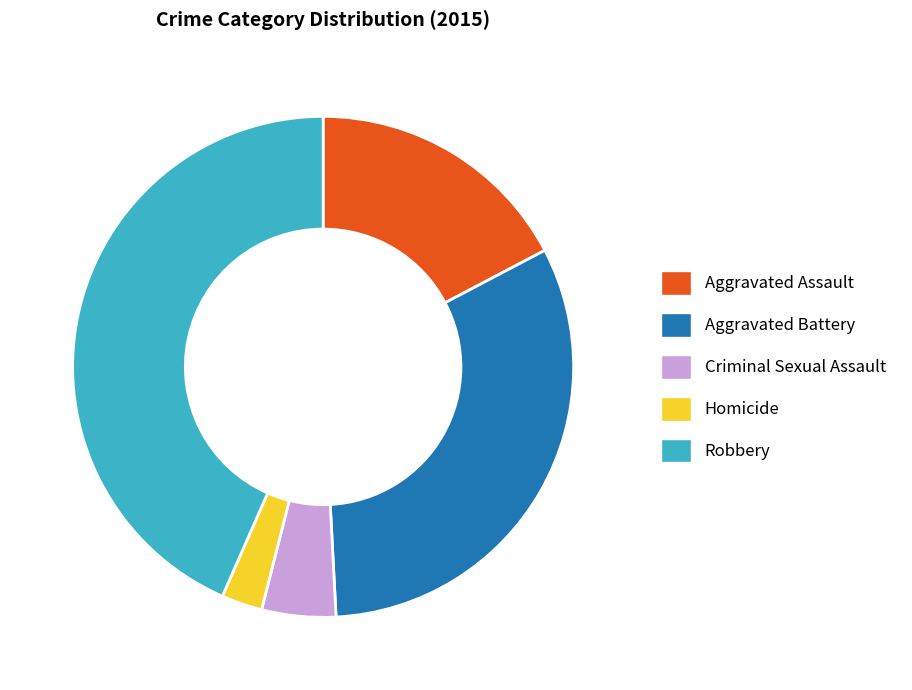

Combined, do Aggravated Assault and Criminal Sexual Assault account for over 50%?

No